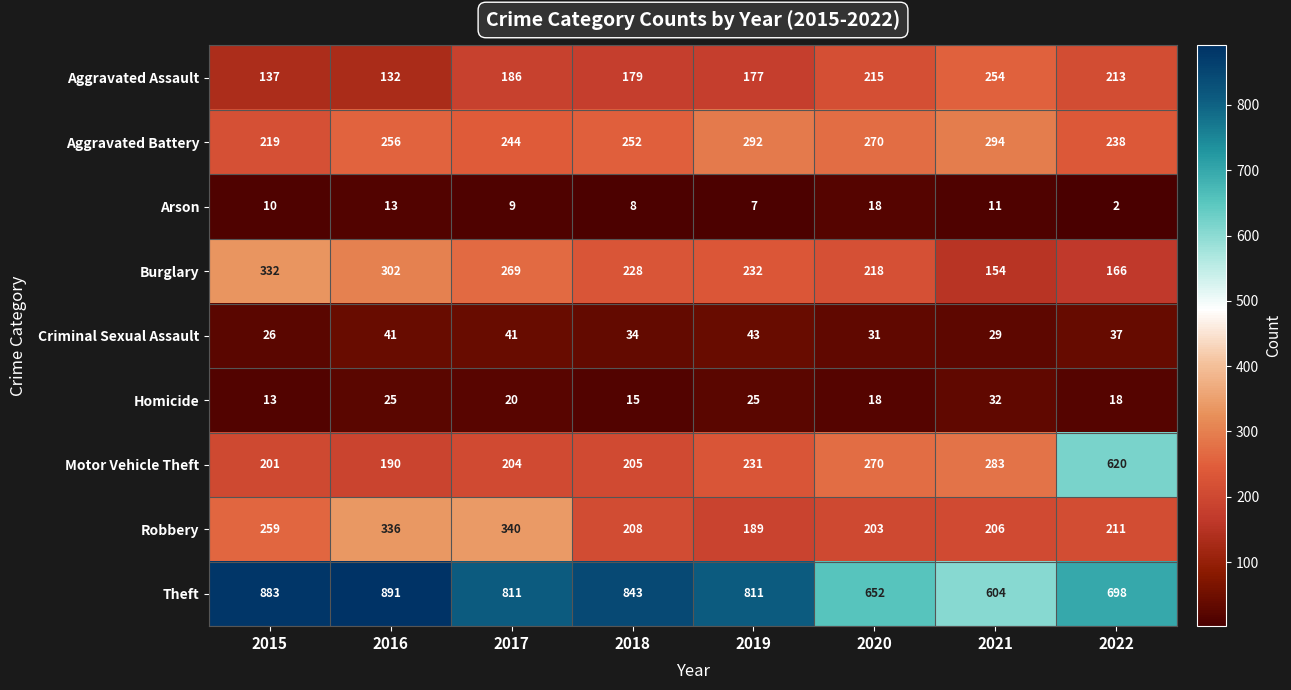

What is the sum of all Arson values?

78